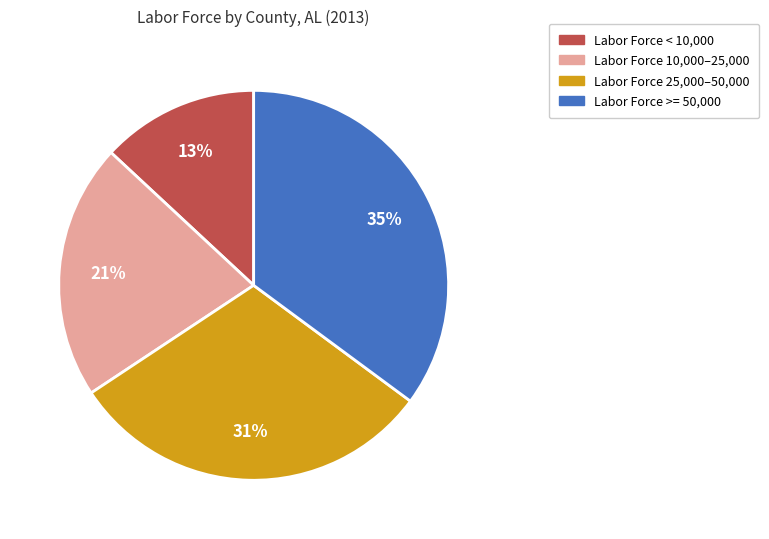

The Labor Force 25,000–50,000 slice represents 31% of the pie. True or false?

True